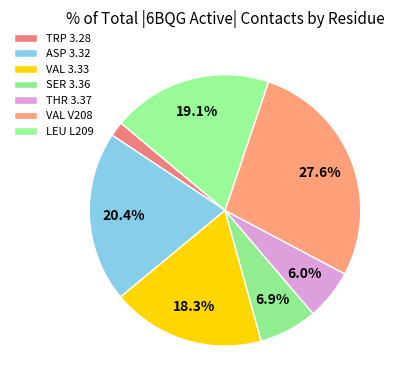

What is the largest slice in the pie chart?

VAL V208